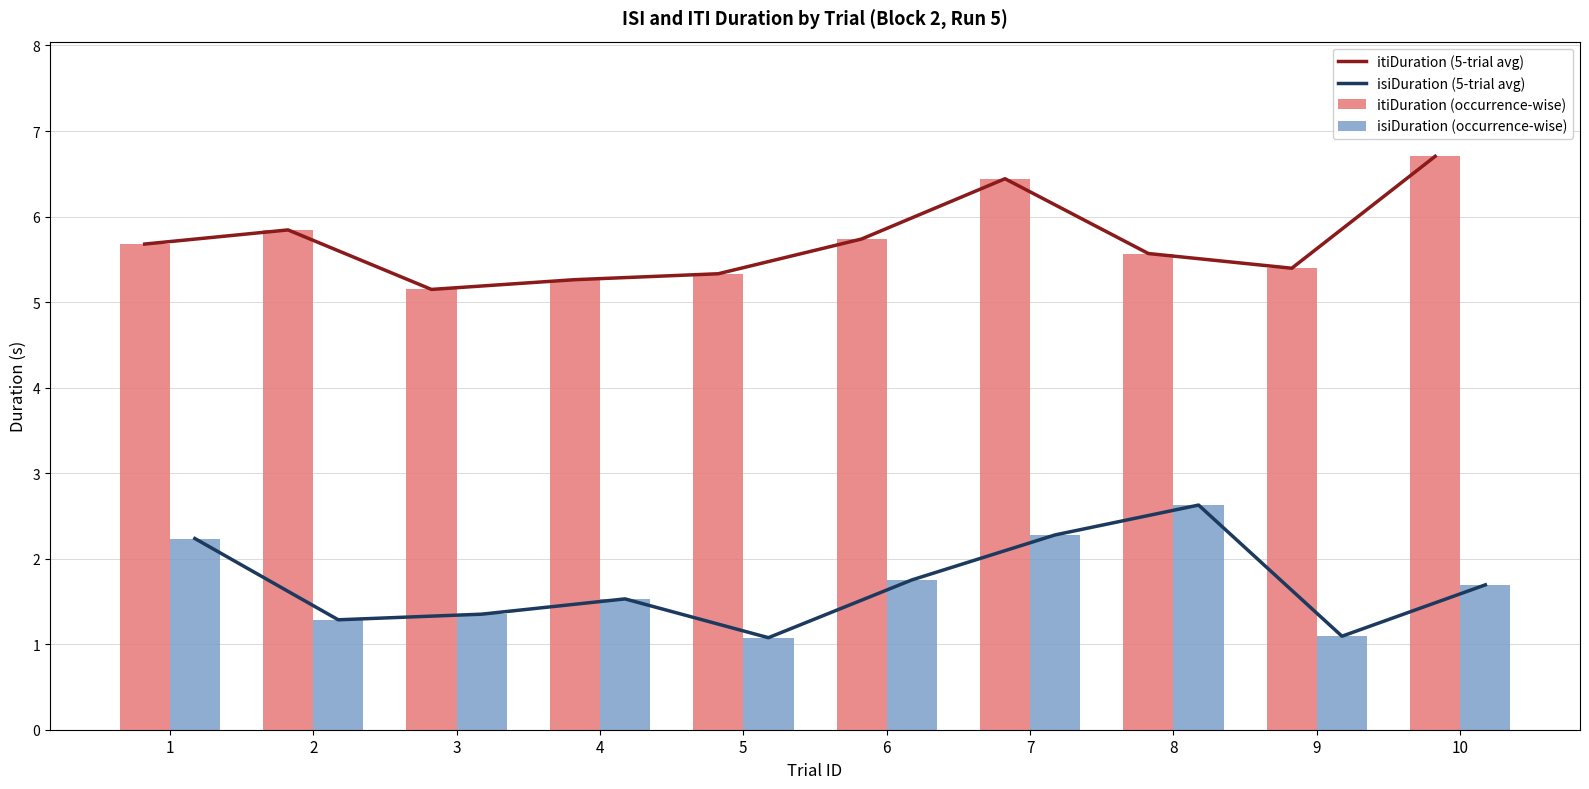

What is the sum of all isiDuration (5-trial avg) values?

16.9